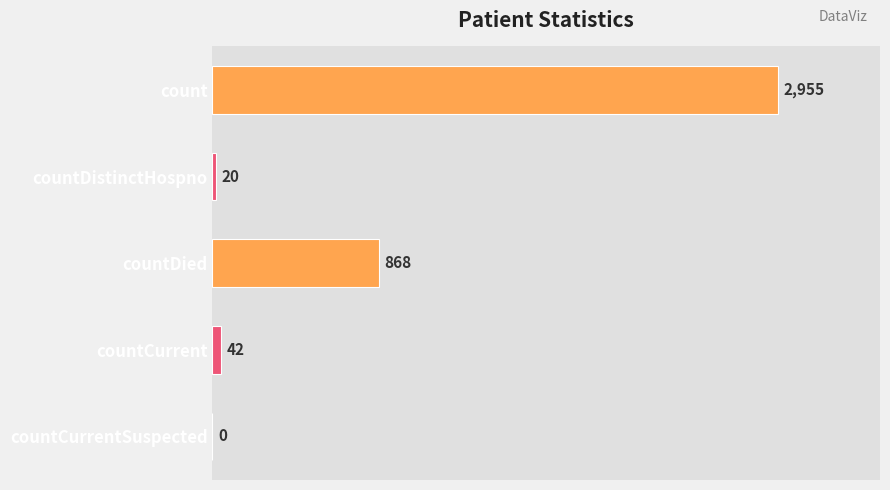

How many data points does each series have?

5